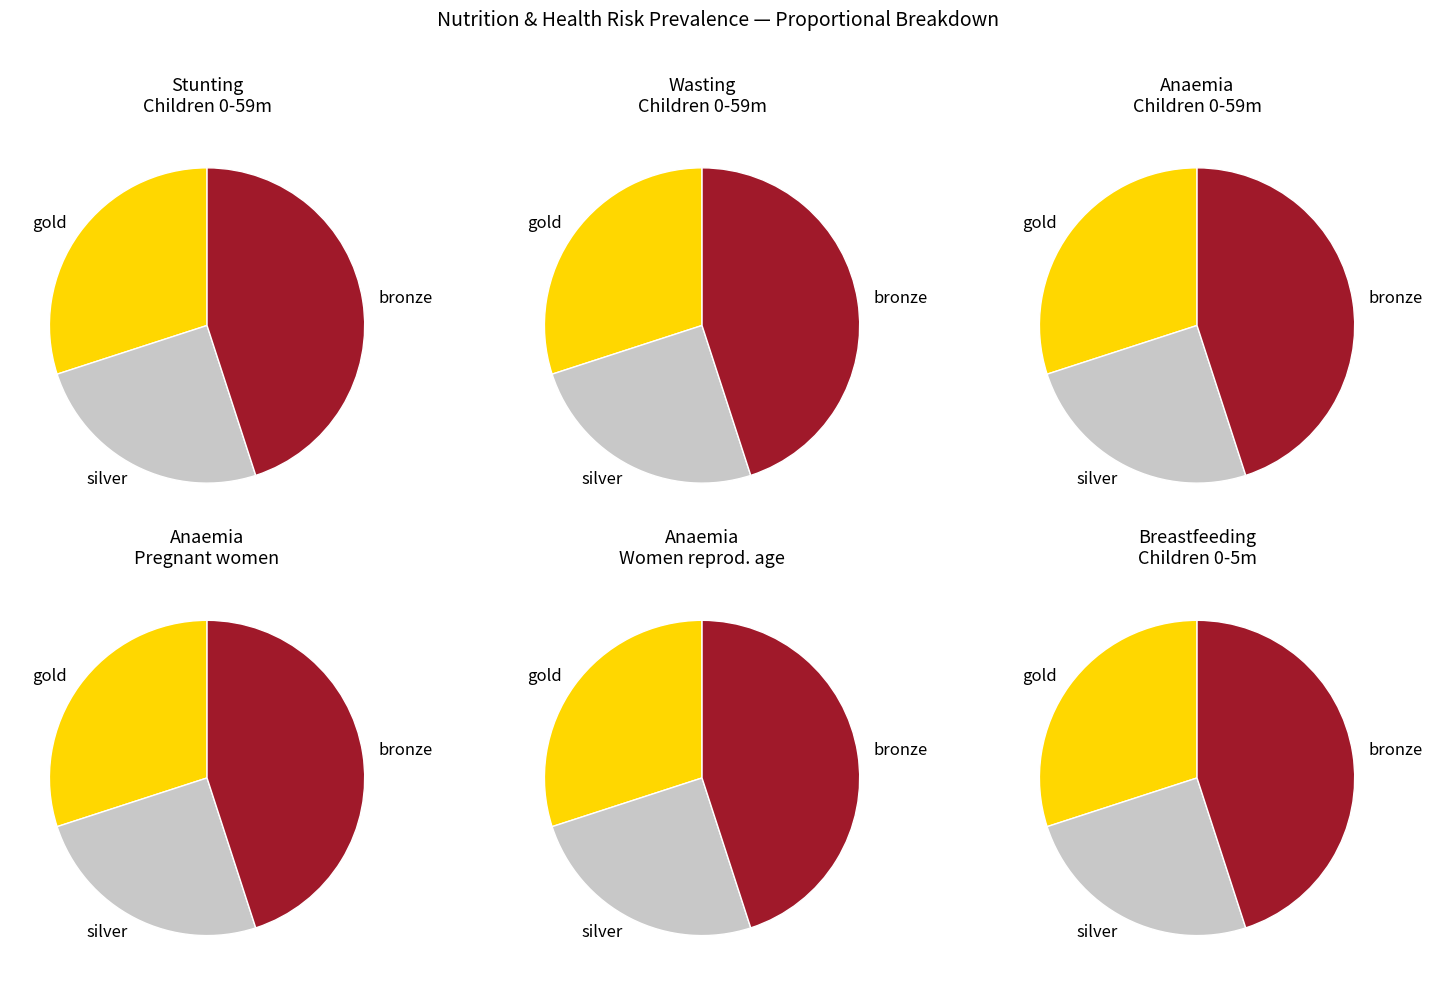

To the nearest percent, what is the combined percentage of Anaemia prevalence (%) Pregnant women and Breastfeeding Children 0-5 months?

1%